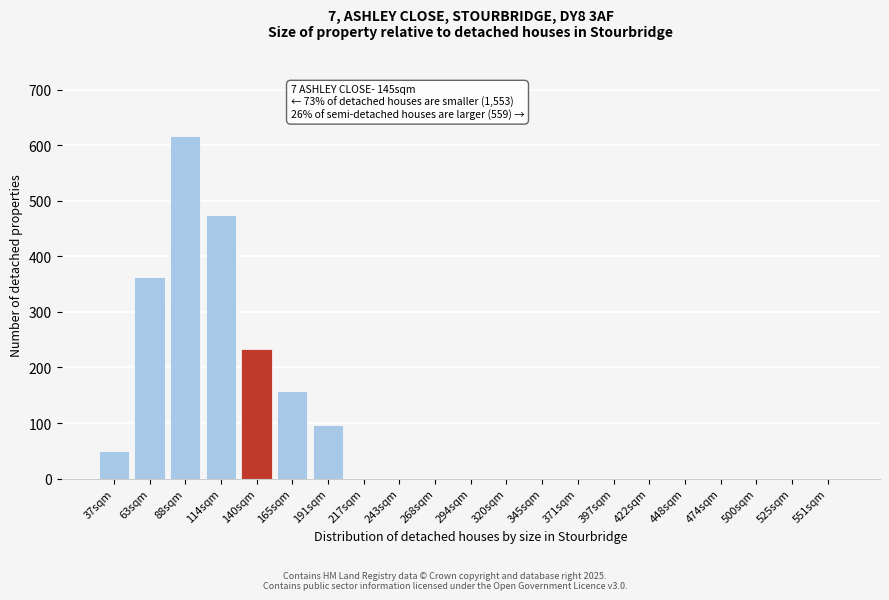

Reading left to right, what are all the values shown in this chart?

37sqm=50	63sqm=362	88sqm=617	114sqm=474	140sqm=233	165sqm=158	191sqm=97	217sqm=0	243sqm=0	268sqm=0	294sqm=0	320sqm=0	345sqm=0	371sqm=0	397sqm=0	422sqm=0	448sqm=0	474sqm=0	500sqm=0	525sqm=0	551sqm=0